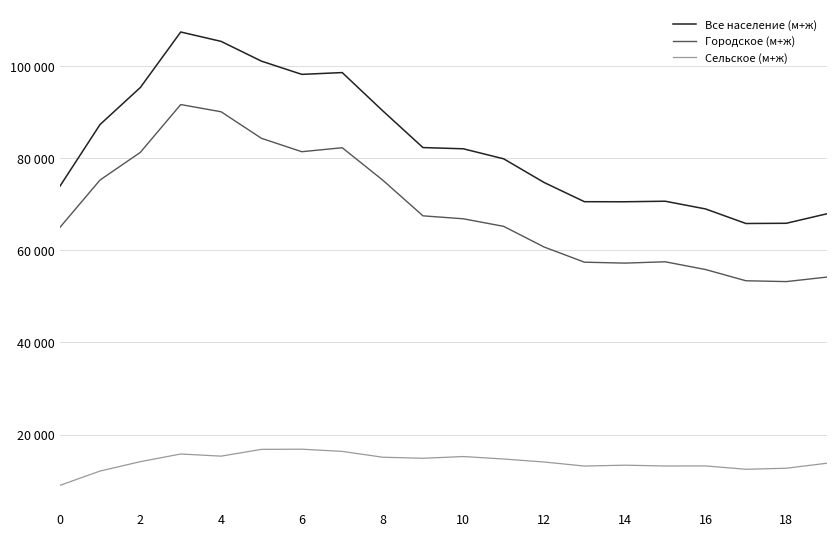

List the series in order of their overall mean, highest first.

Все население (м+ж), Городское (м+ж), Сельское (м+ж)